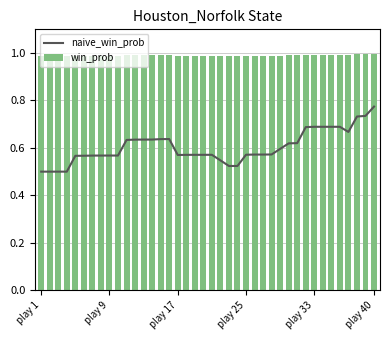

Does the chart contain stacked bars?

No